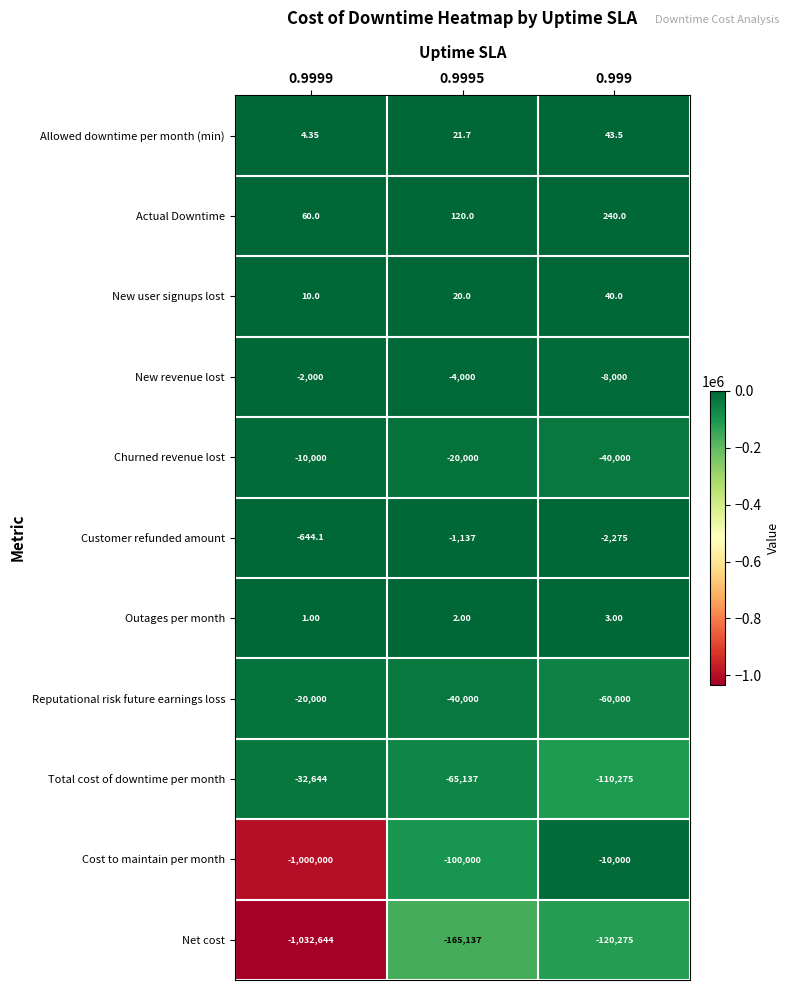

How many distinct data groups are displayed?

11